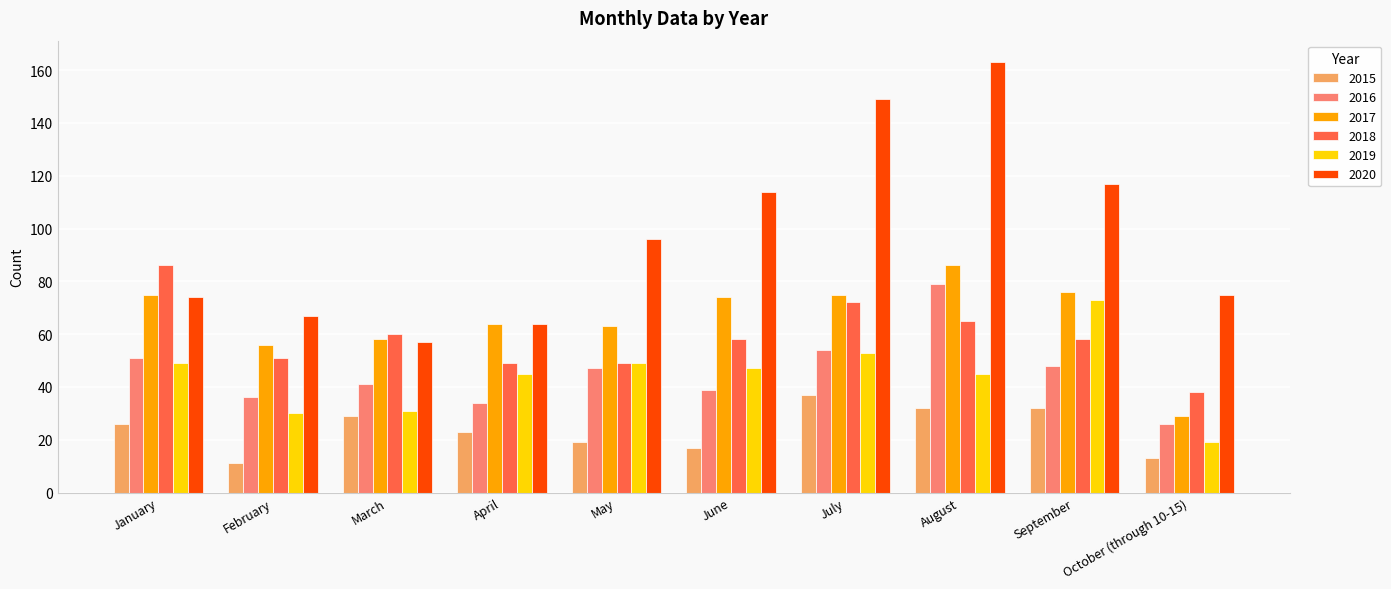

Is it true that 2020 equals 117 at September?

True